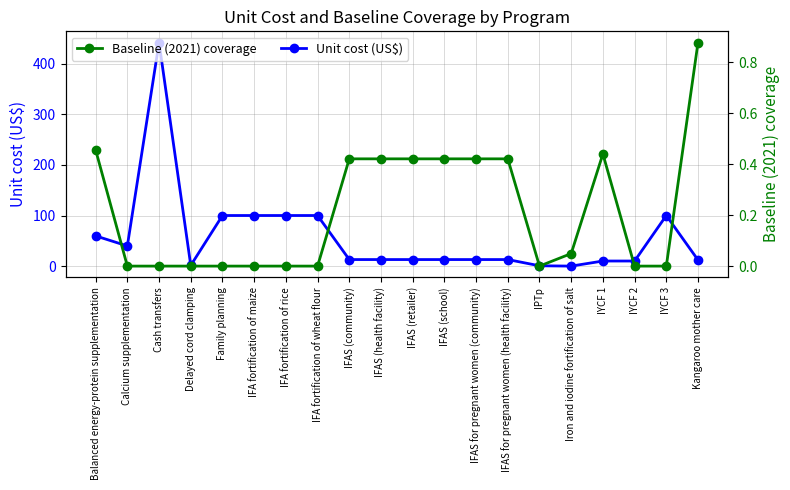

Is the value of Unit cost (US$) at Iron and iodine fortification of salt greater than the value of Baseline (2021) coverage at IYCF 2?

Yes